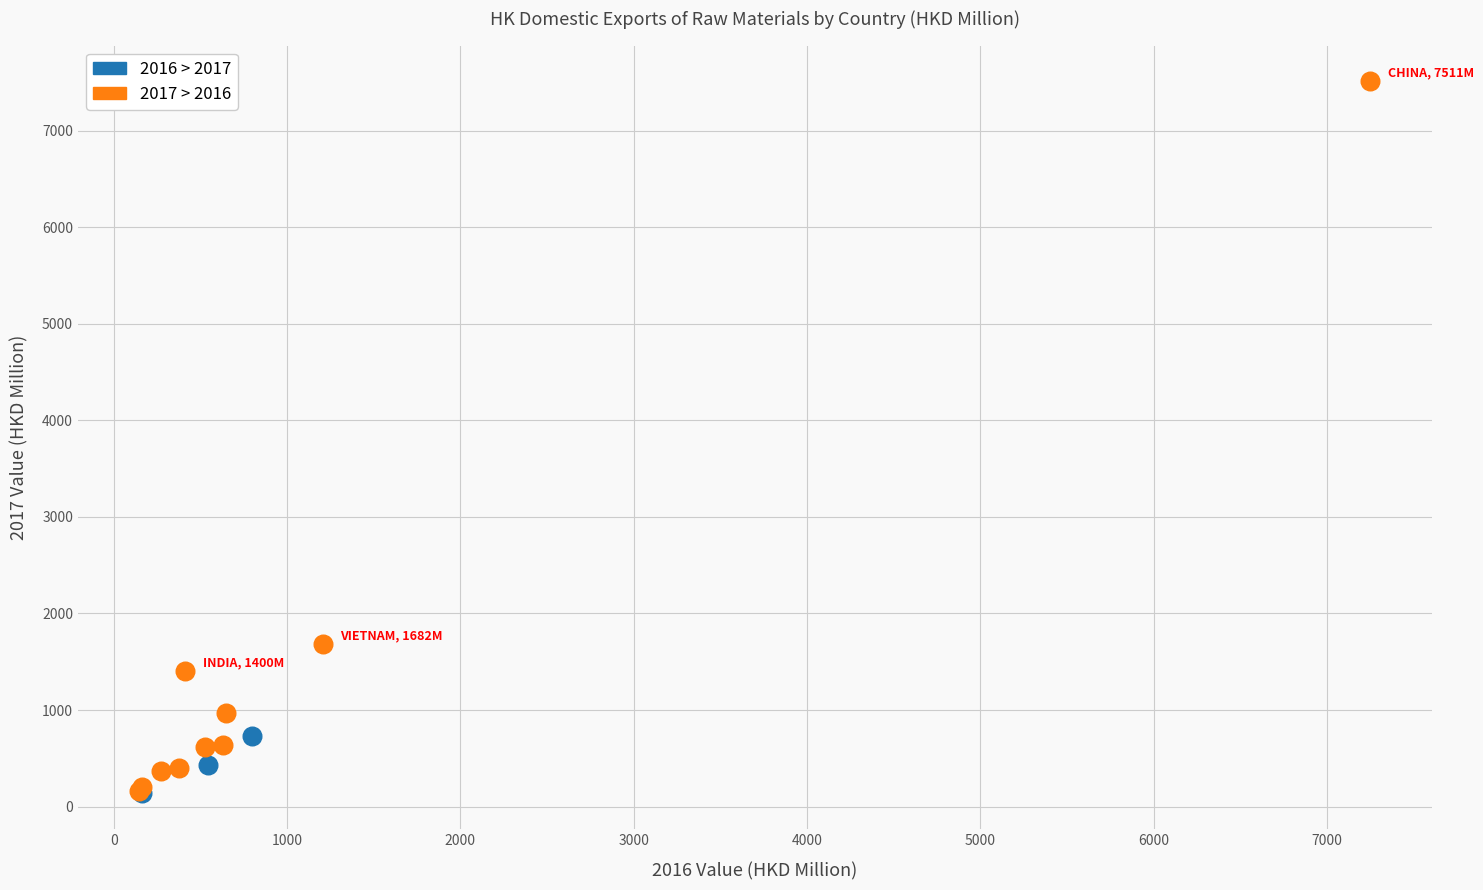

What are all the series names shown in the legend?

2016 > 2017, 2017 > 2016